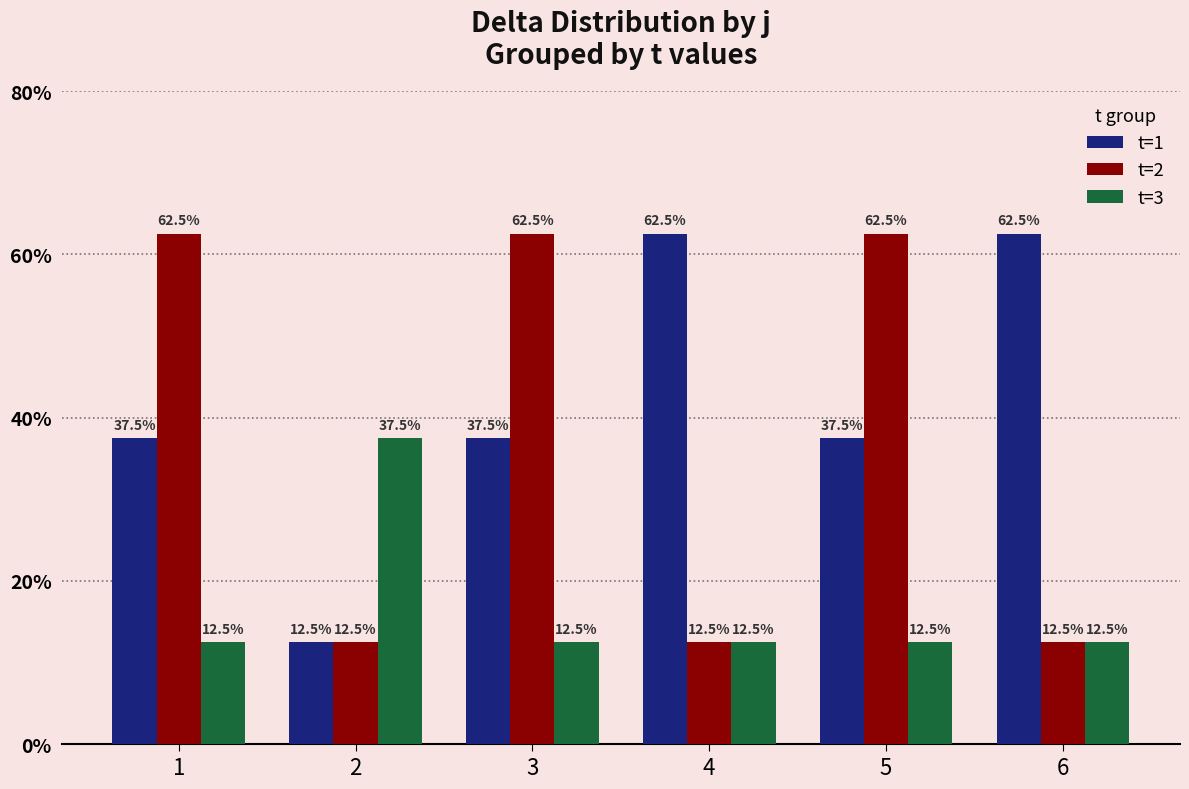

Reading left to right, extract all data points from this chart.

t=1: 1=37.5	2=12.5	3=37.5	4=62.5	5=37.5	6=62.5
t=2: 1=62.5	2=12.5	3=62.5	4=12.5	5=62.5	6=12.5
t=3: 1=12.5	2=37.5	3=12.5	4=12.5	5=12.5	6=12.5